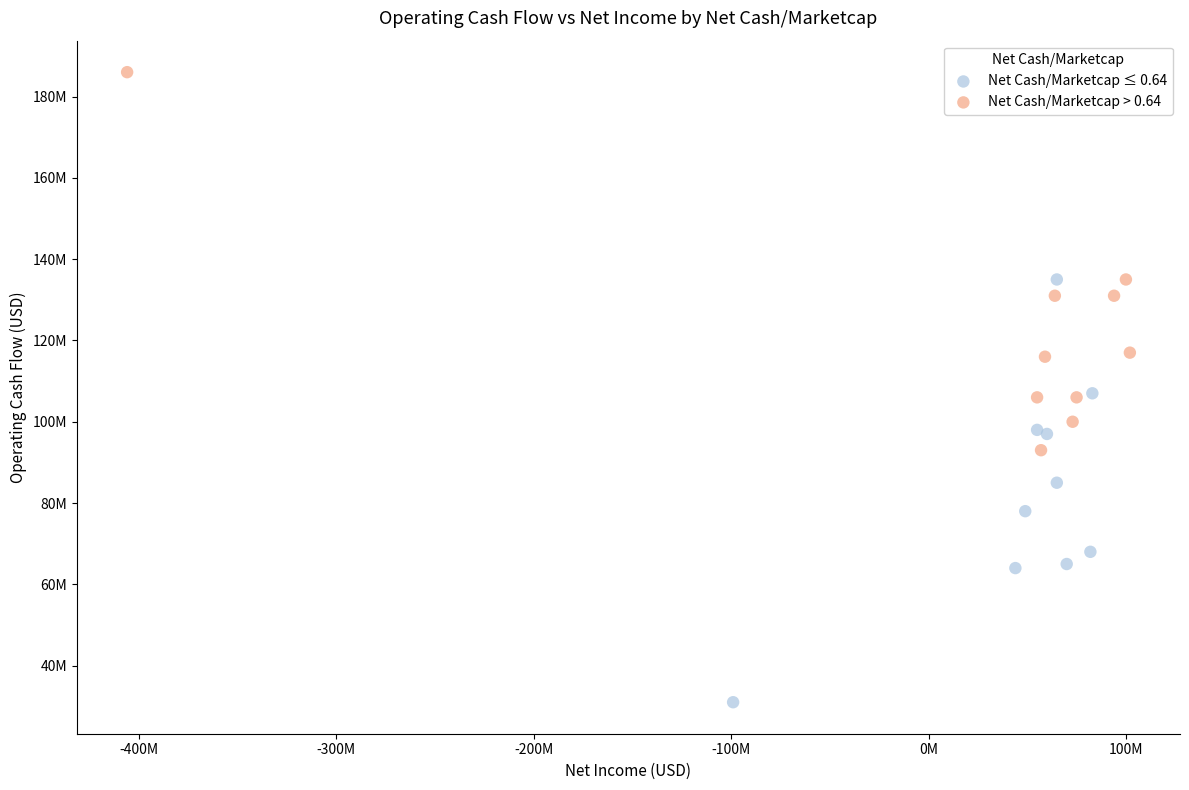

Which series reaches the maximum Y coordinate?

Net Cash/Marketcap > 0.64